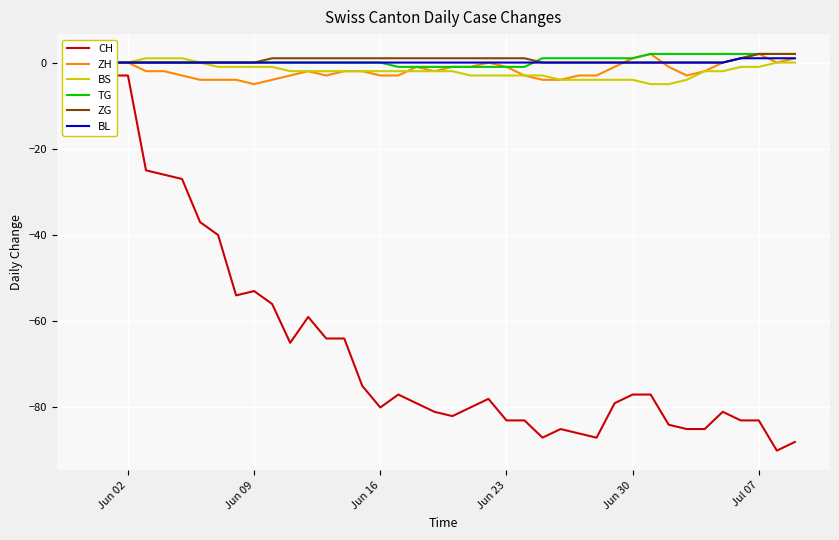

What is the lowest value of the ZH series?

-5